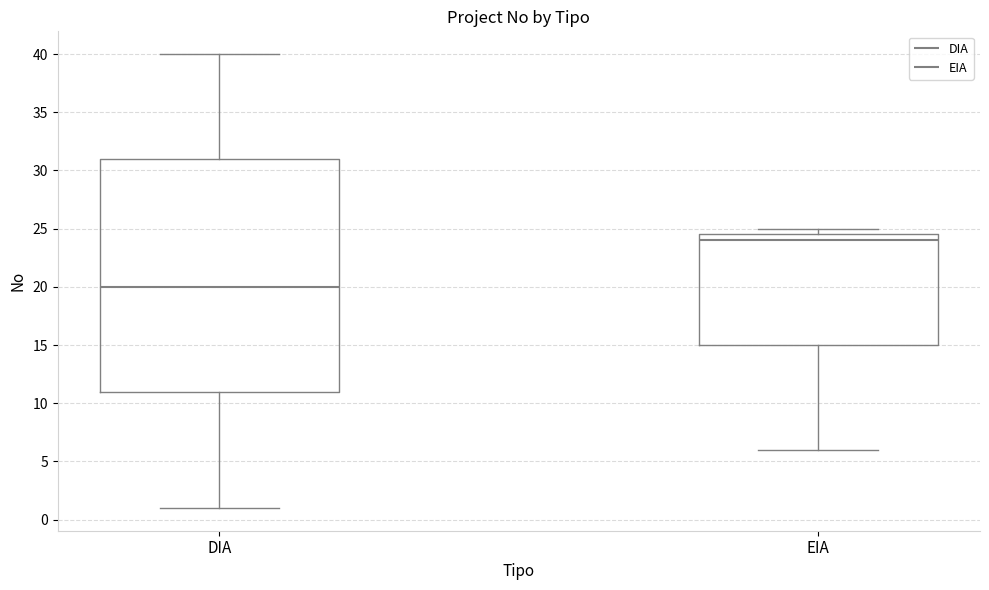

Where does the lower whisker of the box for EIA end on the y-axis? The values are not printed on the chart, so give them approximately, as read against the axis.

6.0